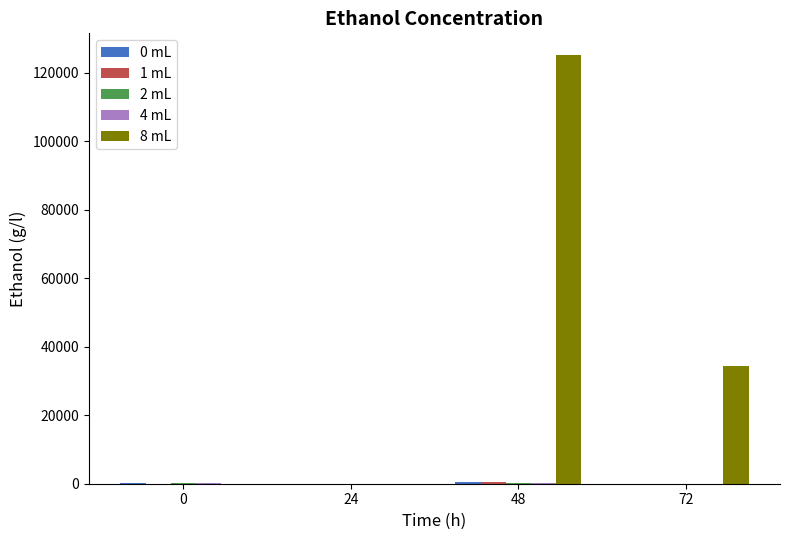

Which series has the widest spread of values?

8 mL